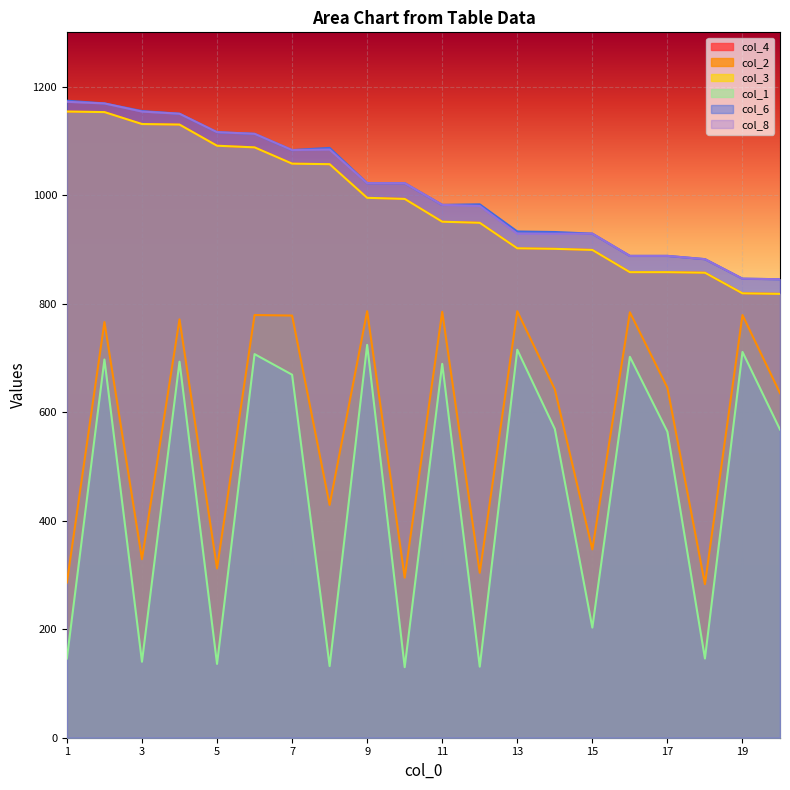

Which category has the lowest value across all series?

10